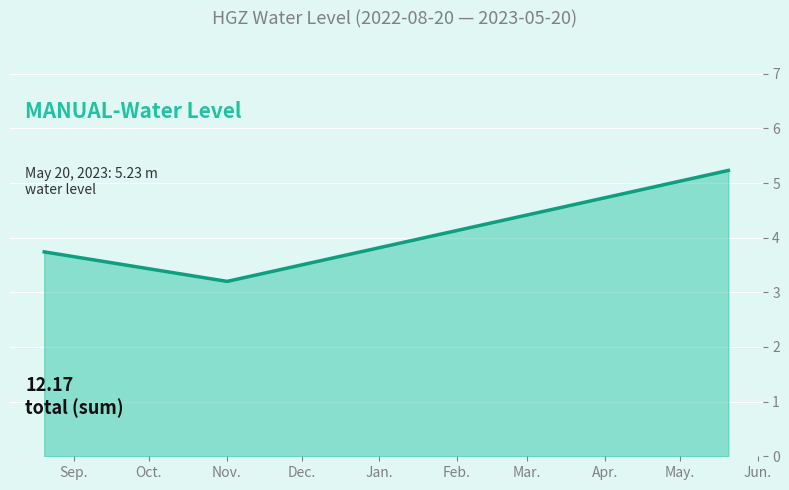

Count the number of categories in the chart.

3